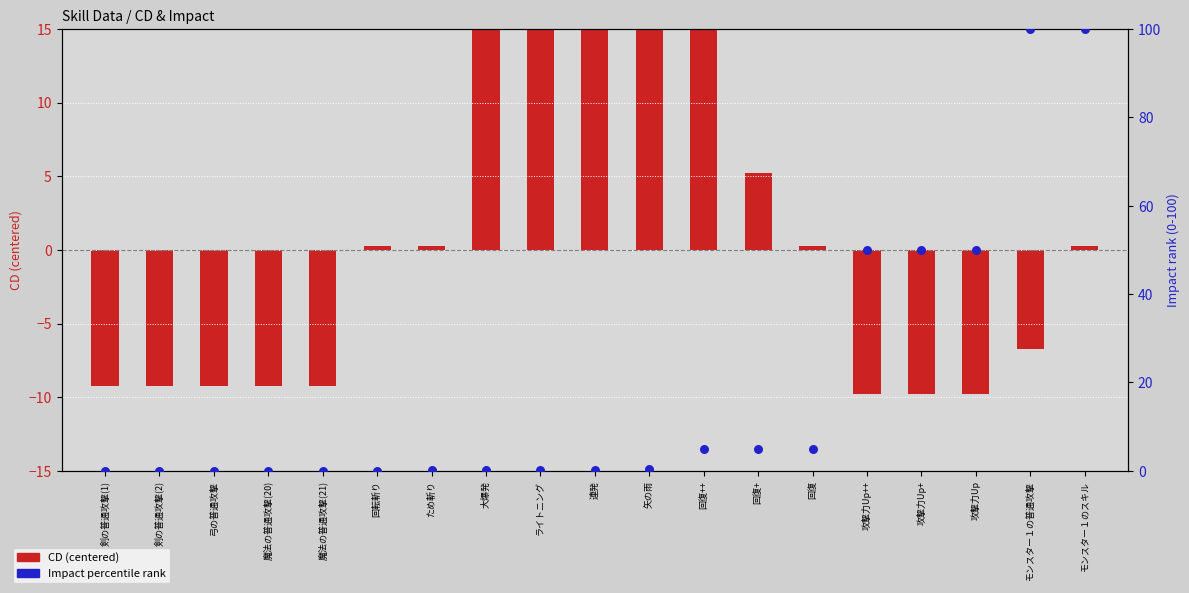

What are all the series names shown in the legend?

CD (centered), Impact (percentile)